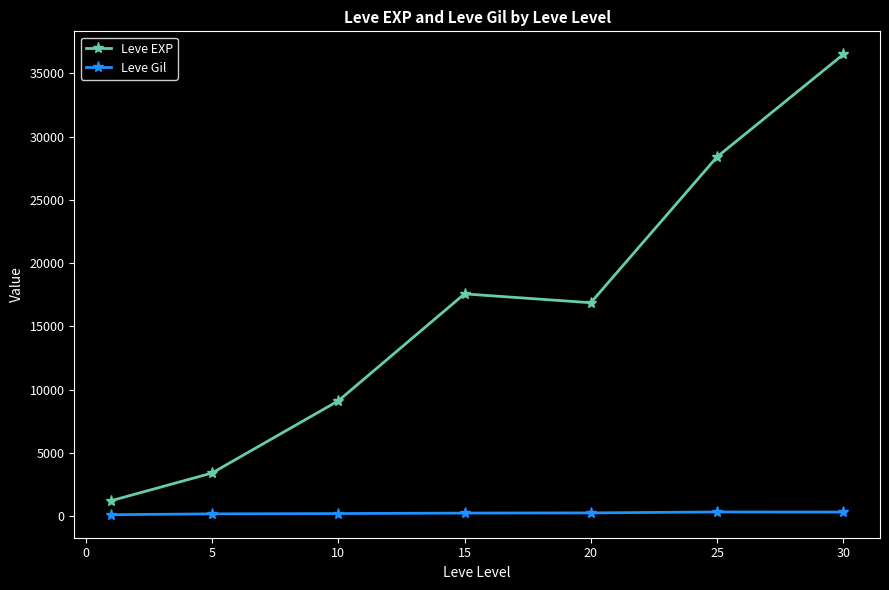

List the series in order of their peak value, highest first.

Leve EXP, Leve Gil